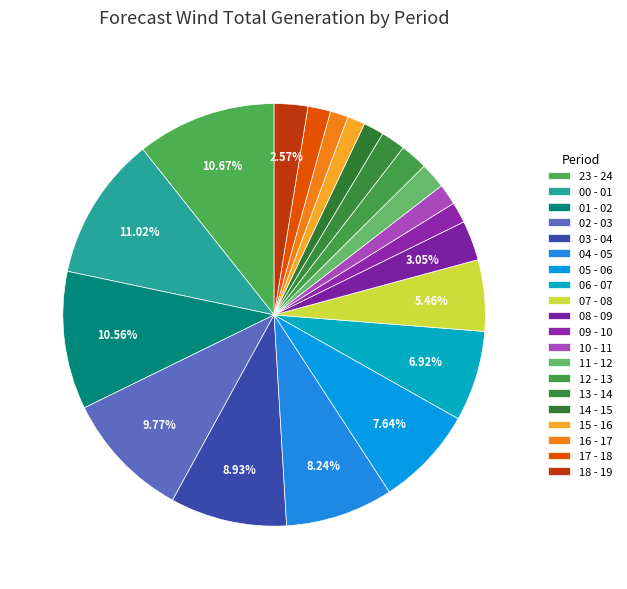

What is the ratio of the value at 14 - 15 to the value at 09 - 10?

1.0